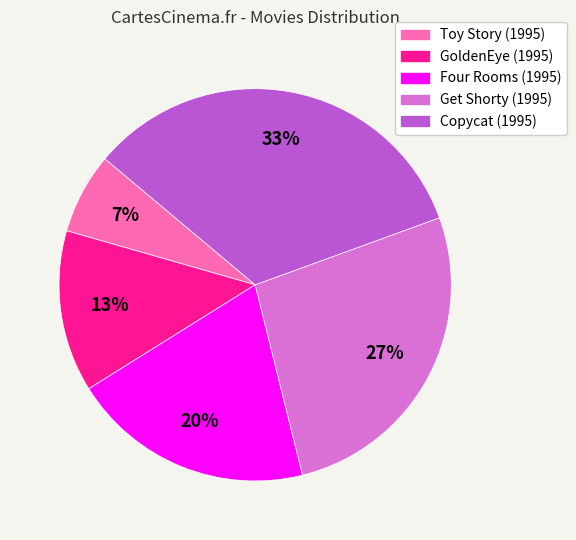

To the nearest percent, what portion does Toy Story (1995) represent?

7%